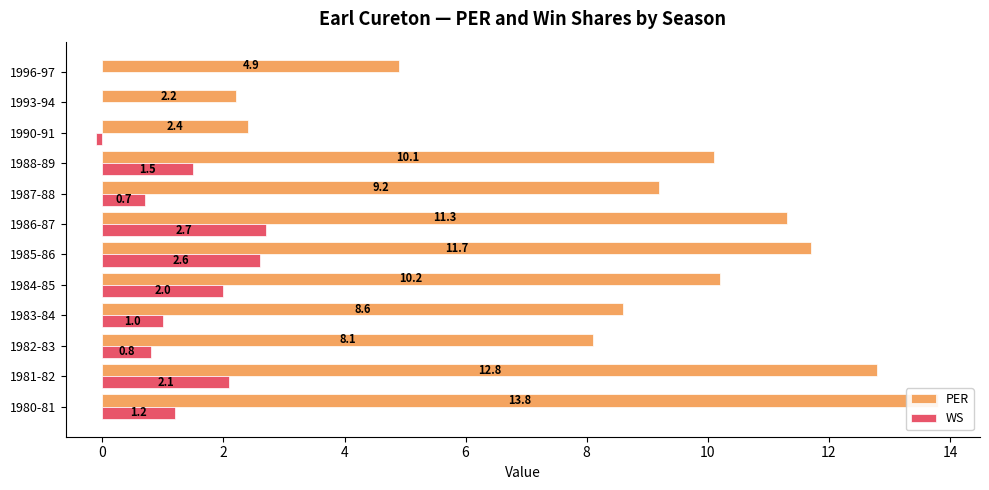

How many data points in WS are above 1?

6